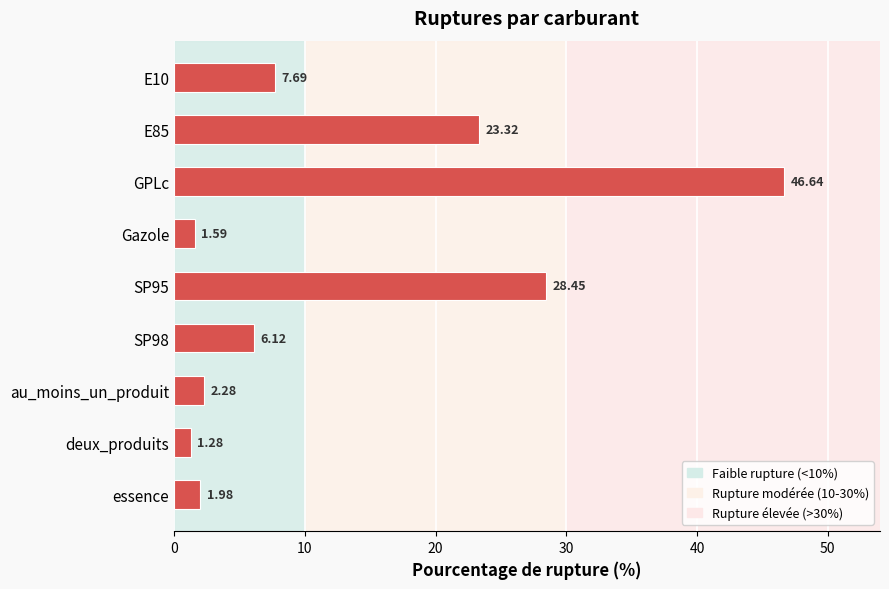

How many values are below 6?

4